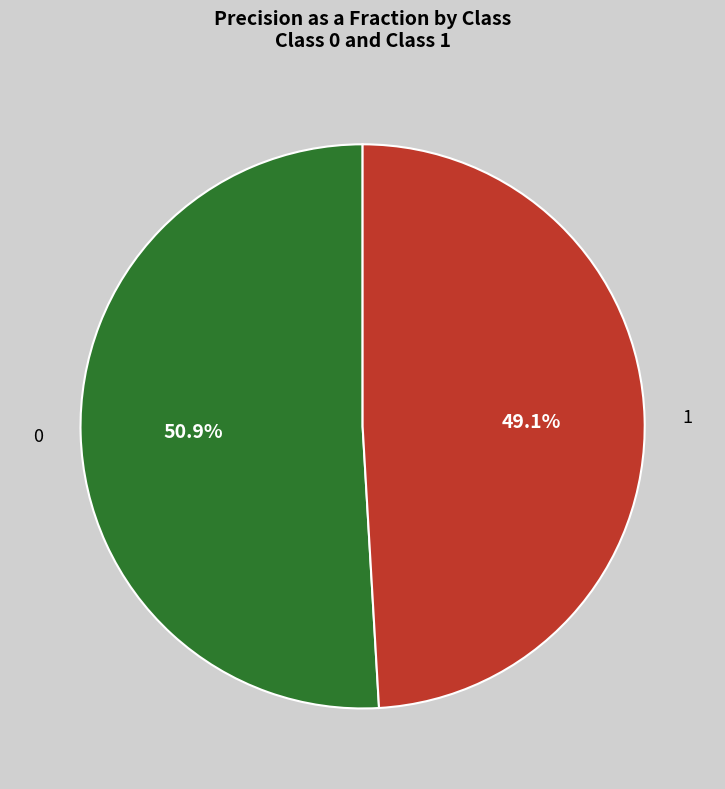

Is there any slice that represents more than half of the pie?

Yes